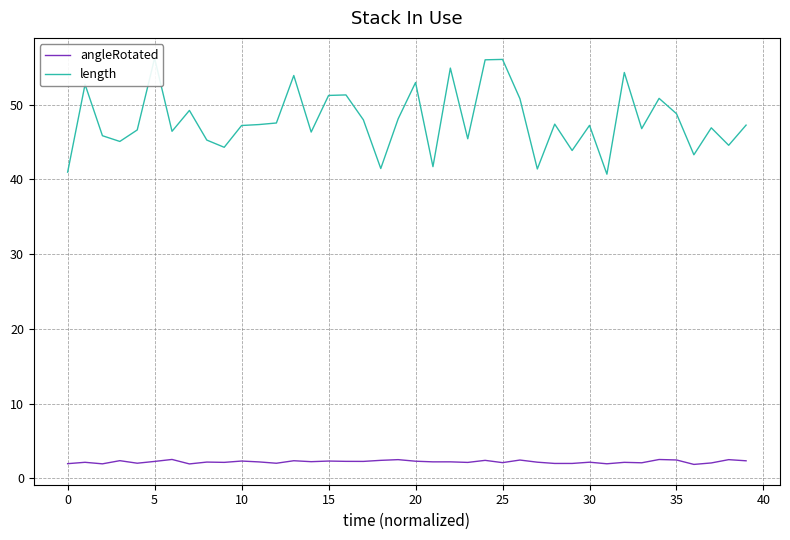

The angleRotated series shows 2.3 at 10. True or false?

True